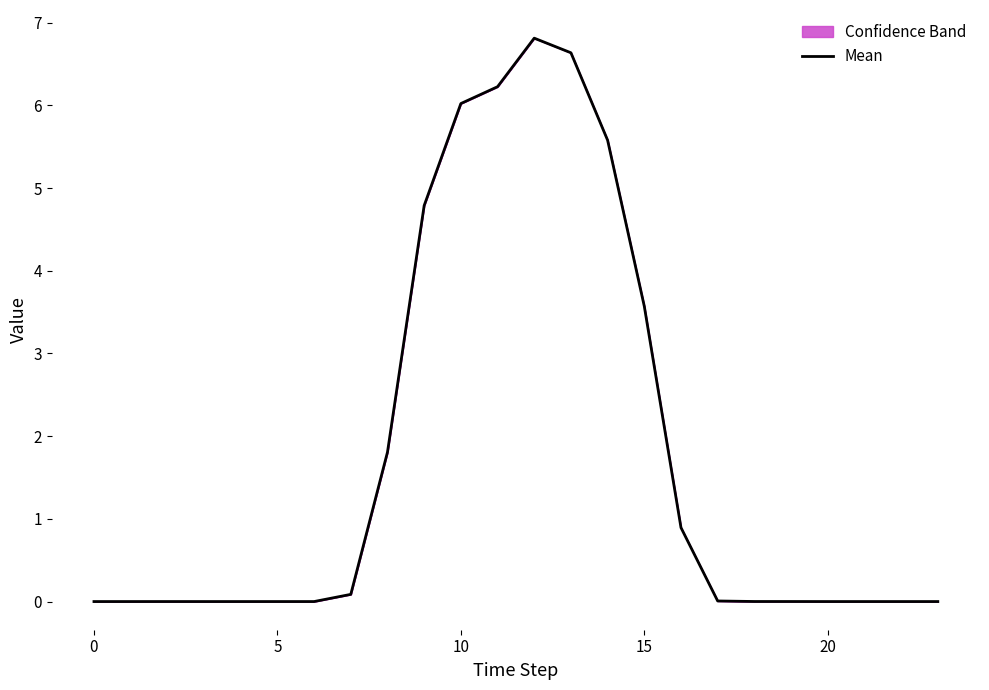

What is the difference between the maximum and minimum values?

6.8